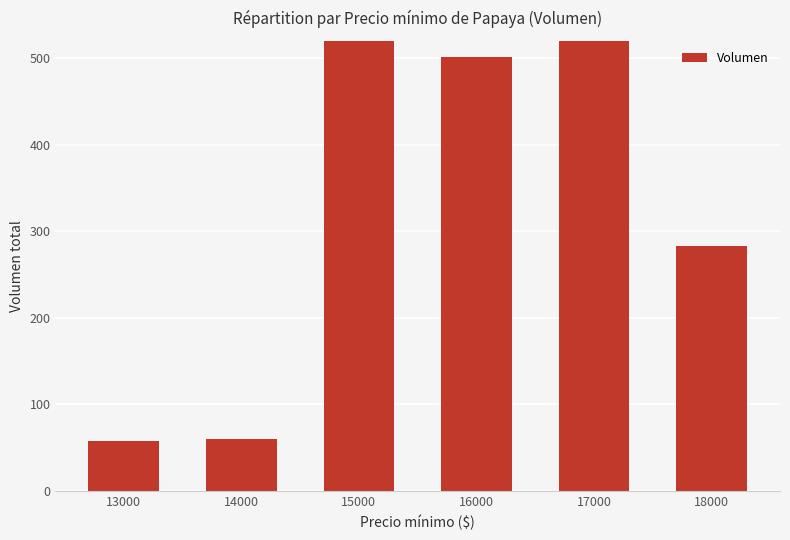

What is the approximate value at 18000, to the nearest 50?

300